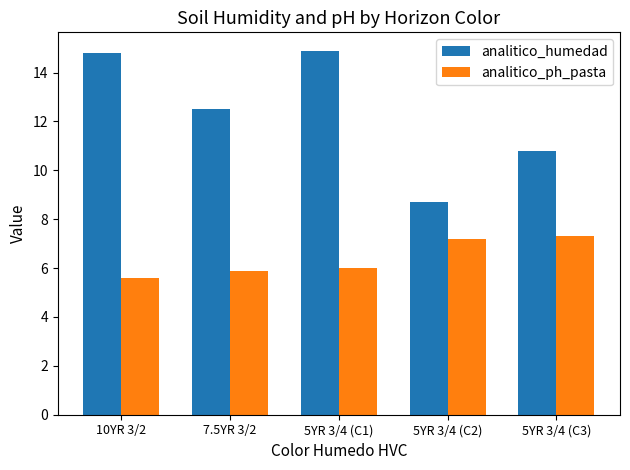

At which category is the sum across all series the highest?

5YR 3/4 (C1)